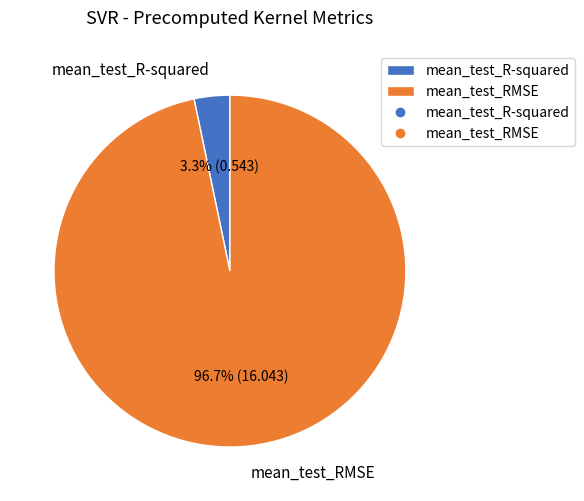

To the nearest percent, what percentage of the pie is mean_test_RMSE?

97%